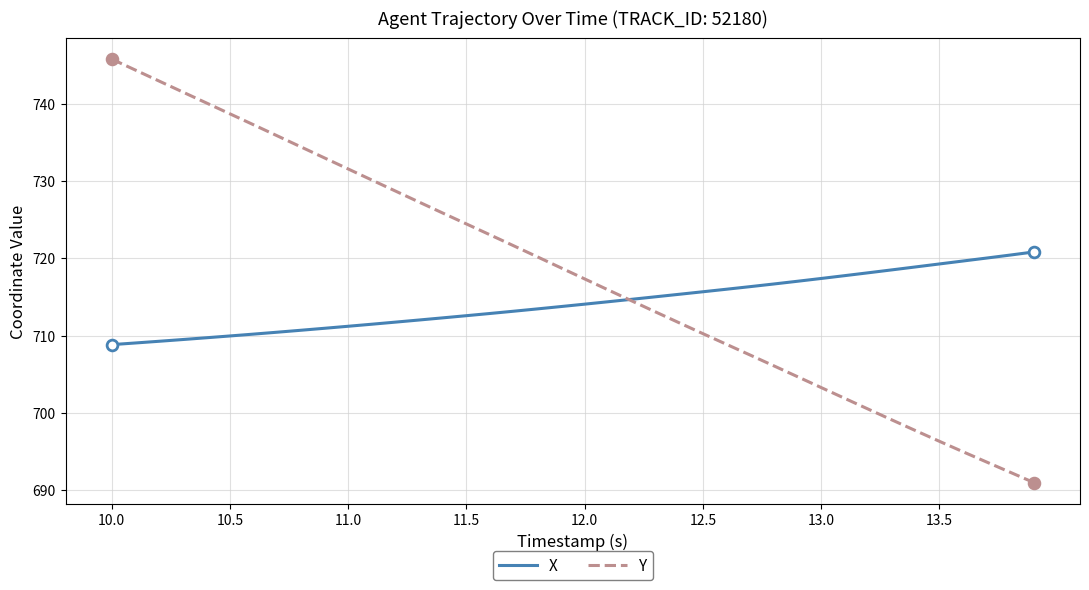

Which series has the largest range (max minus min)?

Y